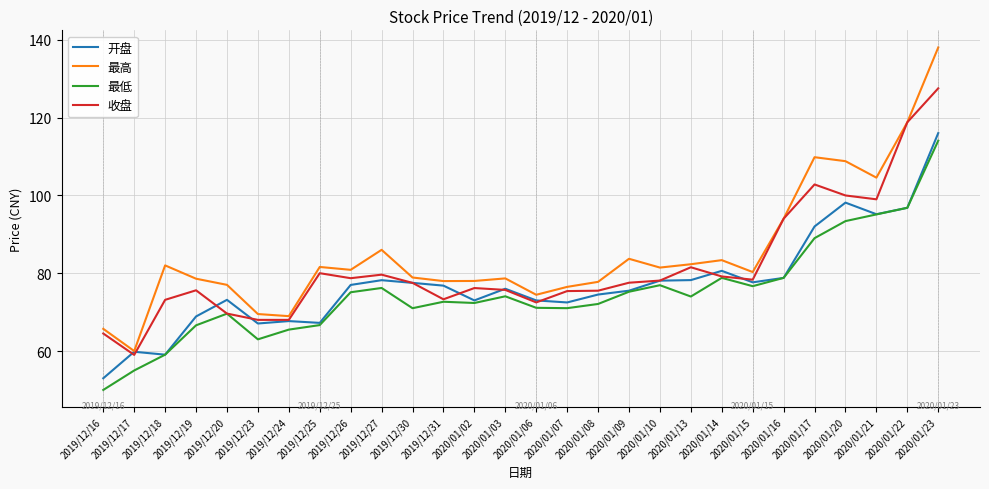

At 2019/12/19, list the series in order from largest to smallest.

最高, 收盘, 开盘, 最低